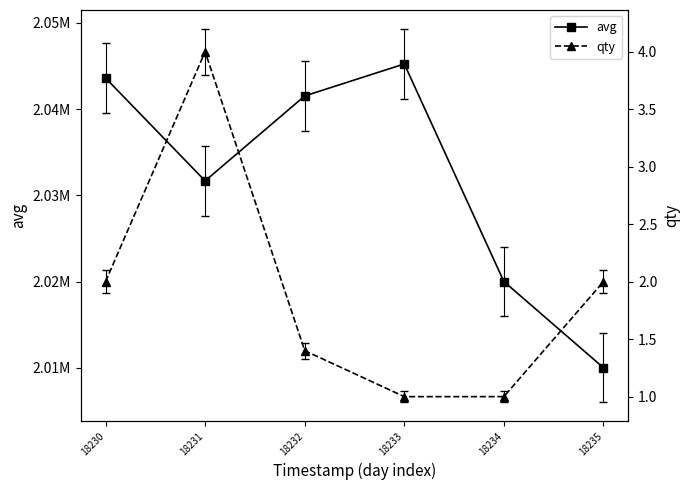

The value of avg at 18231 is 476174.1. True or false?

False